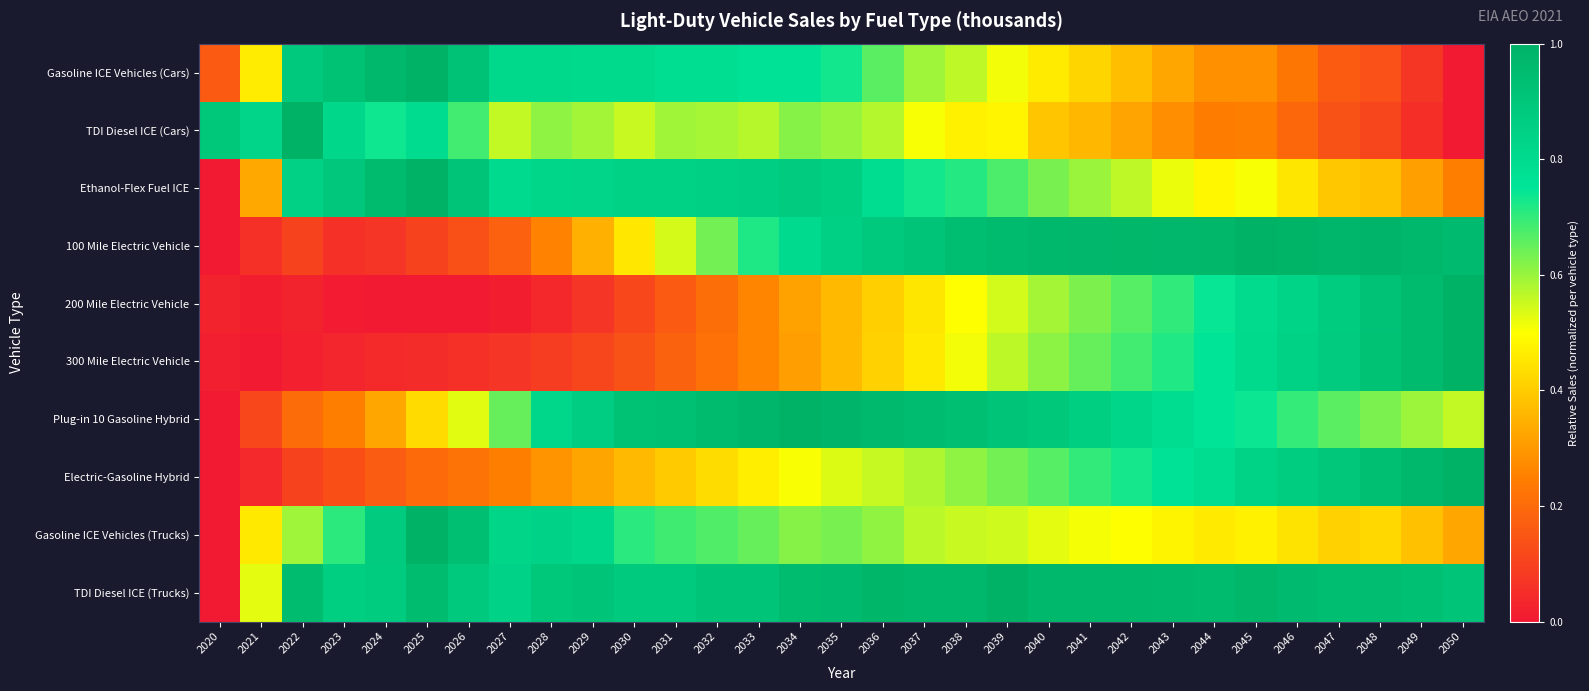

Count the number of categories in the chart.

31